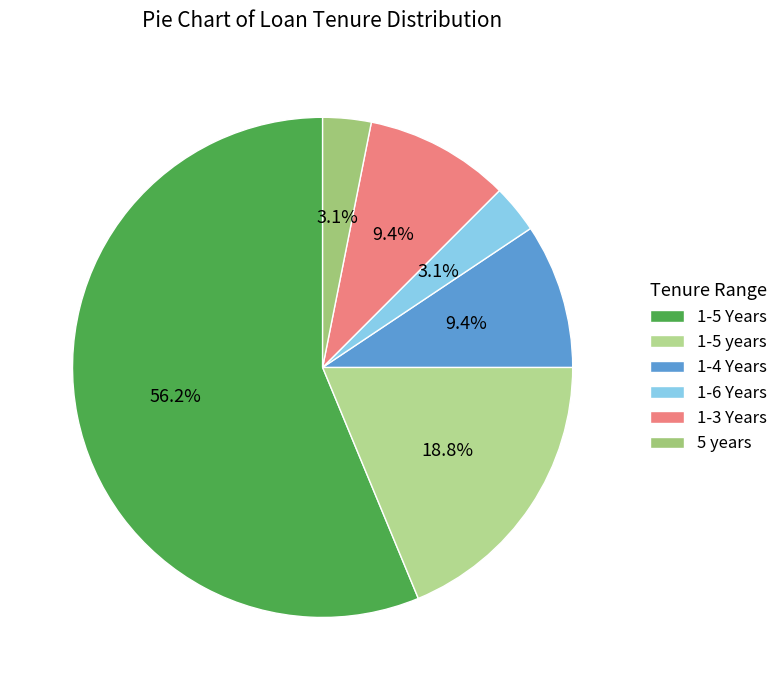

Is it true that 1-4 Years is 9% of the pie?

True